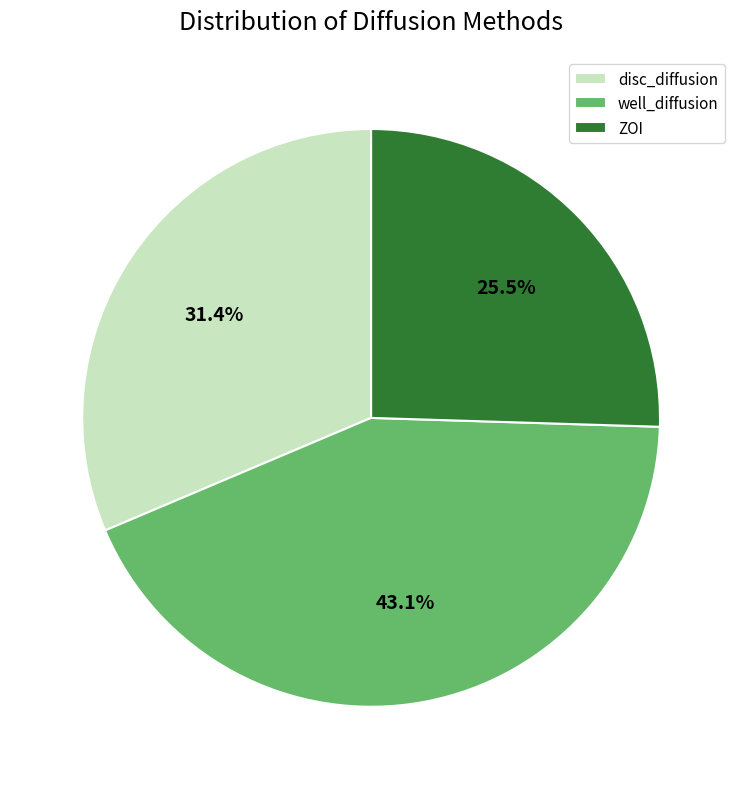

Rank the categories by value from lowest to highest.

ZOI, disc_diffusion, well_diffusion